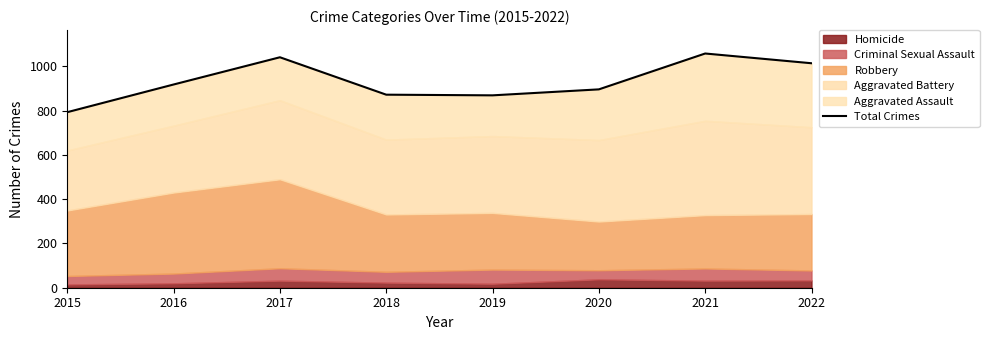

What is the difference between the second highest and minimum values?

248